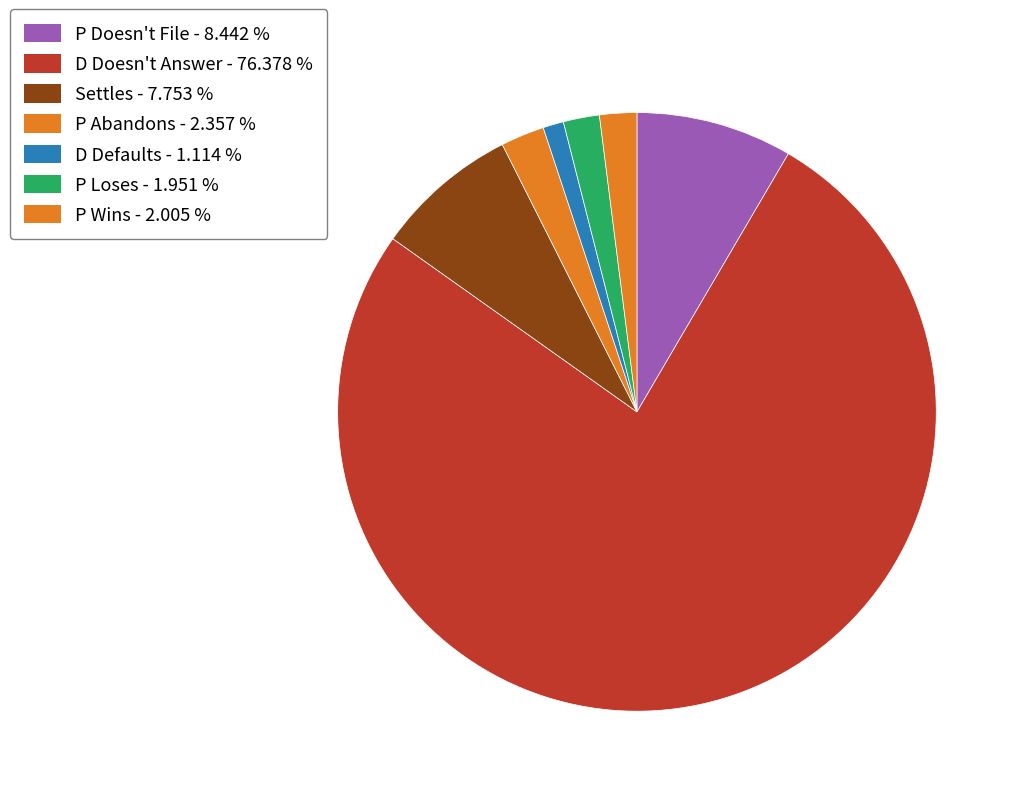

How many slices are in this pie chart?

7